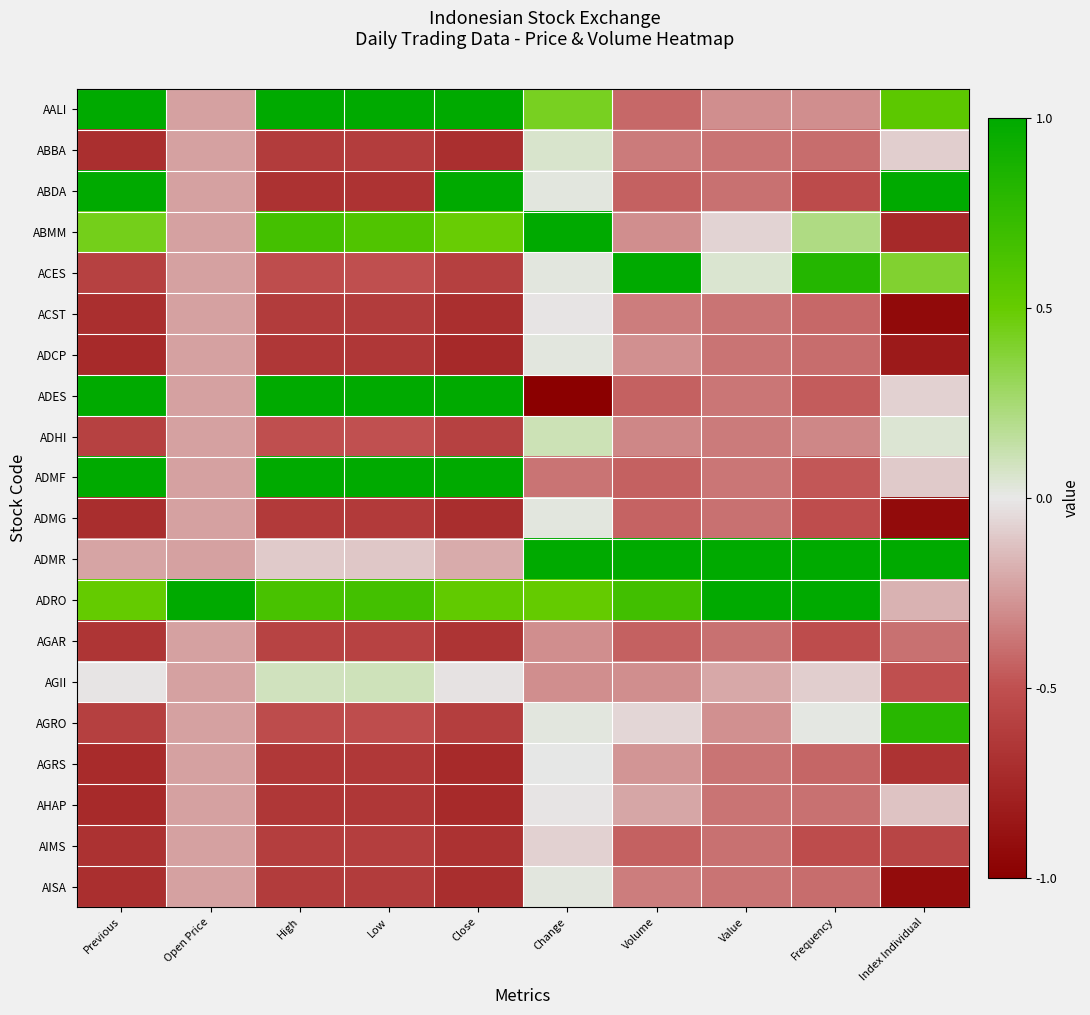

Which series has the largest range (max minus min)?

ADES